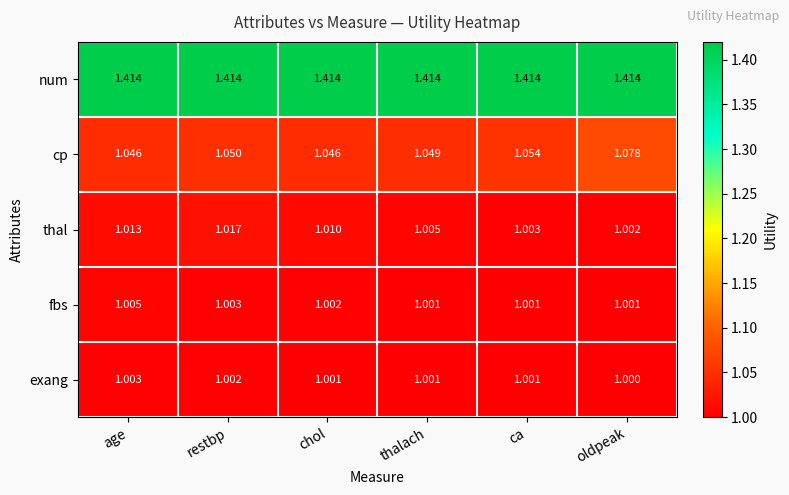

Which series changed the most between restbp and oldpeak?

cp